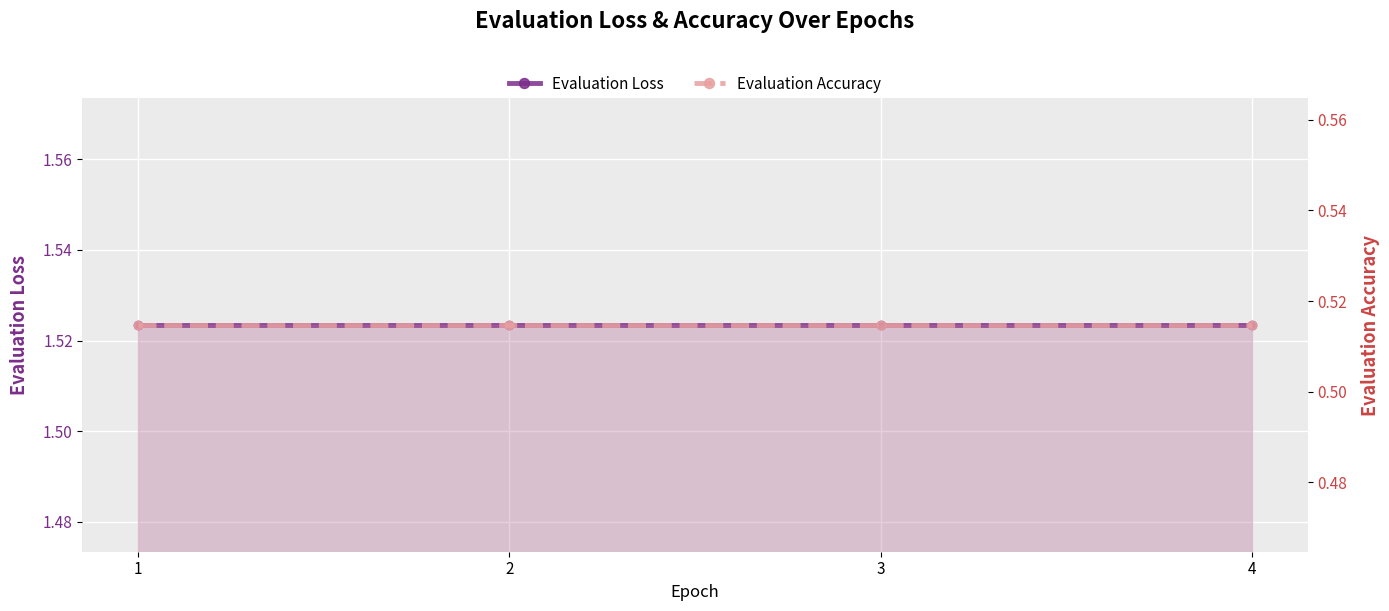

True or false: Evaluation Accuracy and Evaluation Loss intersect in this chart.

False